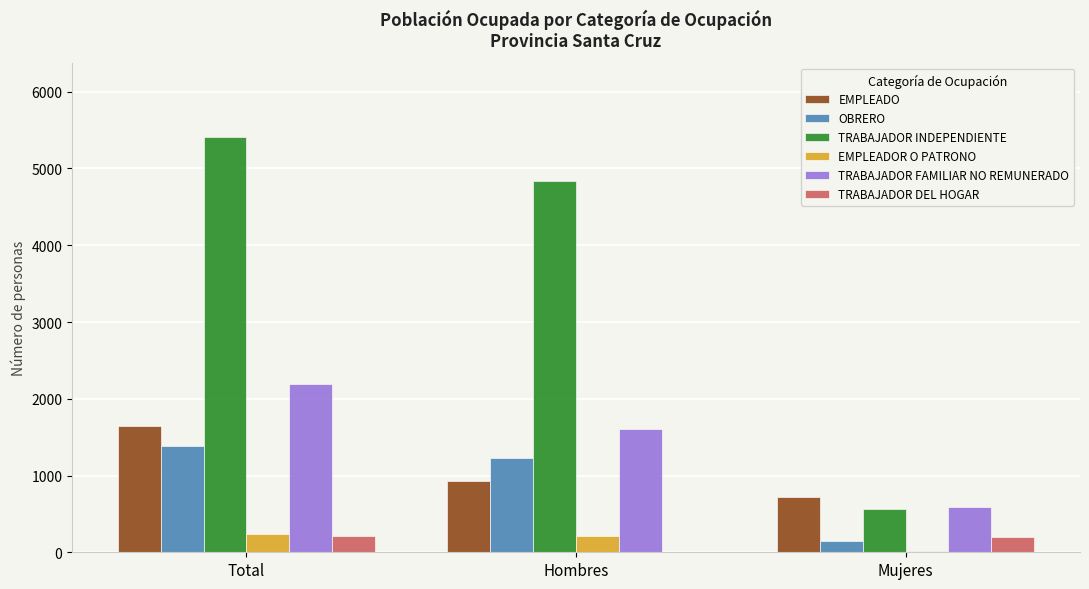

What is the sum of all OBRERO values?

2758